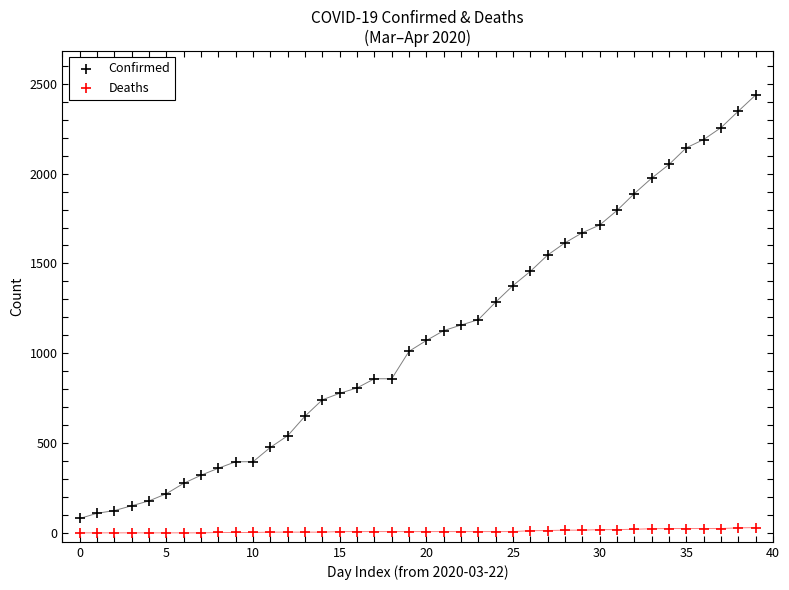

Which series reaches the minimum Y coordinate?

Deaths